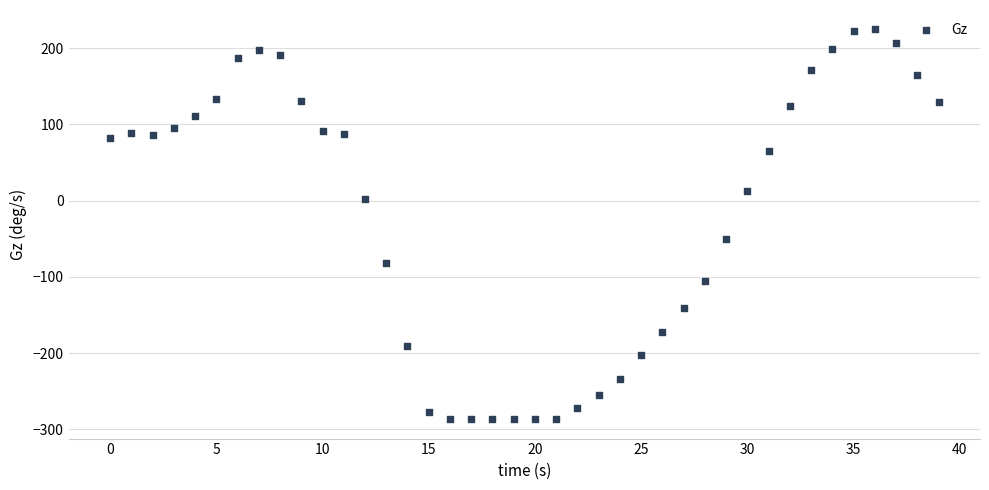

What is the range of Y values (max minus min)?

511.3